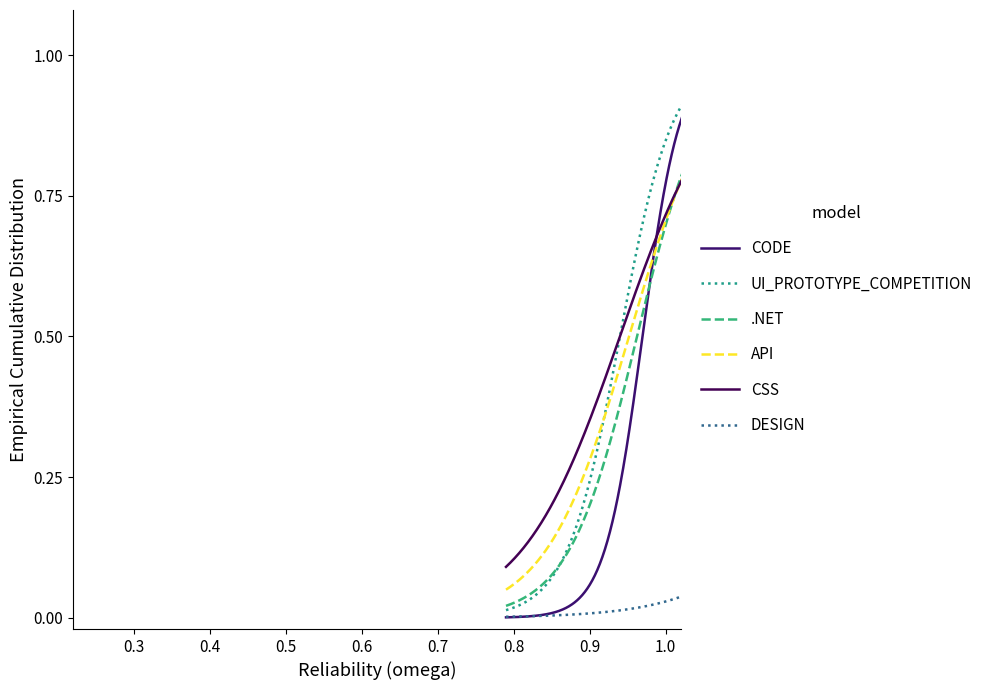

How many lines are shown in the chart?

6